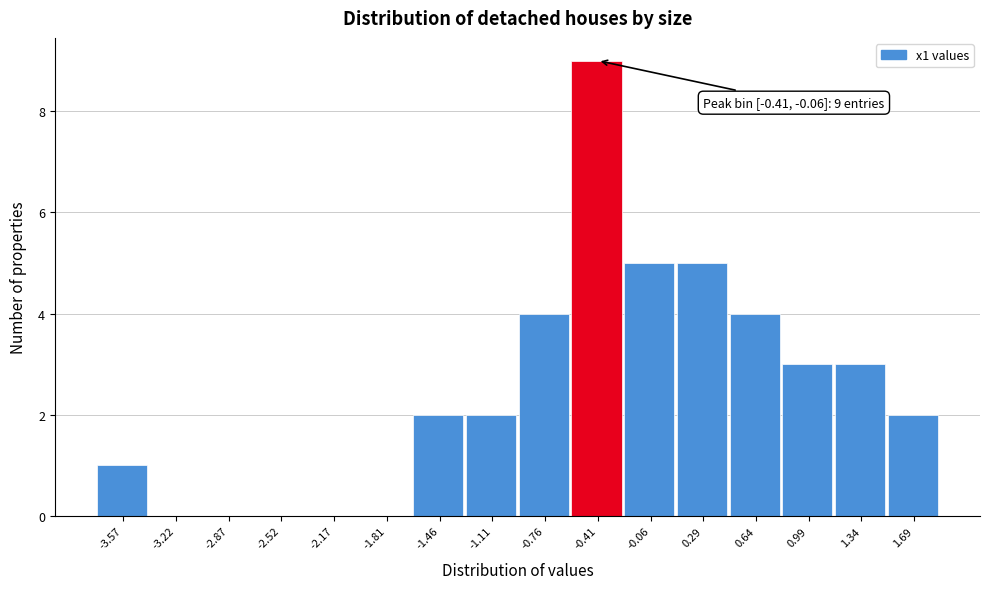

Reading left to right, transcribe all the data shown in this chart.

-3.57=1	-3.22=0	-2.87=0	-2.52=0	-2.17=0	-1.81=0	-1.46=2	-1.11=2	-0.76=4	-0.41=9	-0.06=5	0.29=5	0.64=4	0.99=3	1.34=3	1.69=2